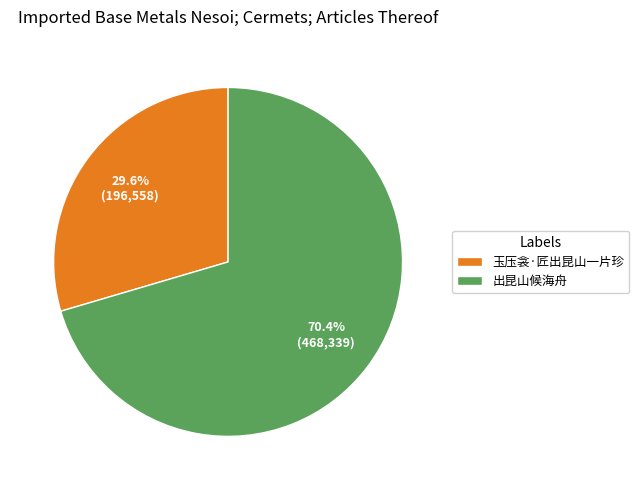

What is the smallest slice in the pie chart?

玉压衾·匠出昆山一片珍